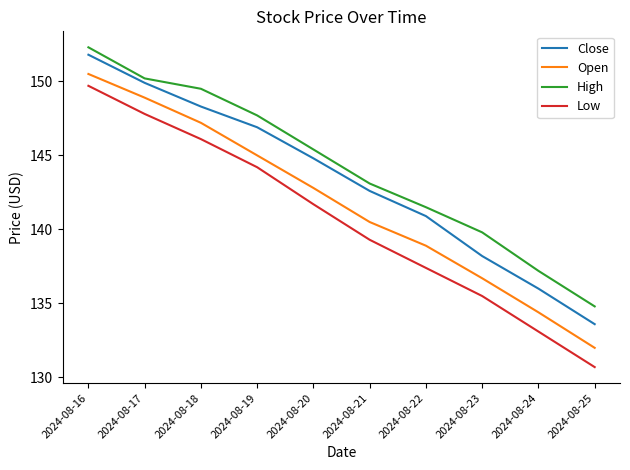

Read the Open value at 2024-08-17.

148.9